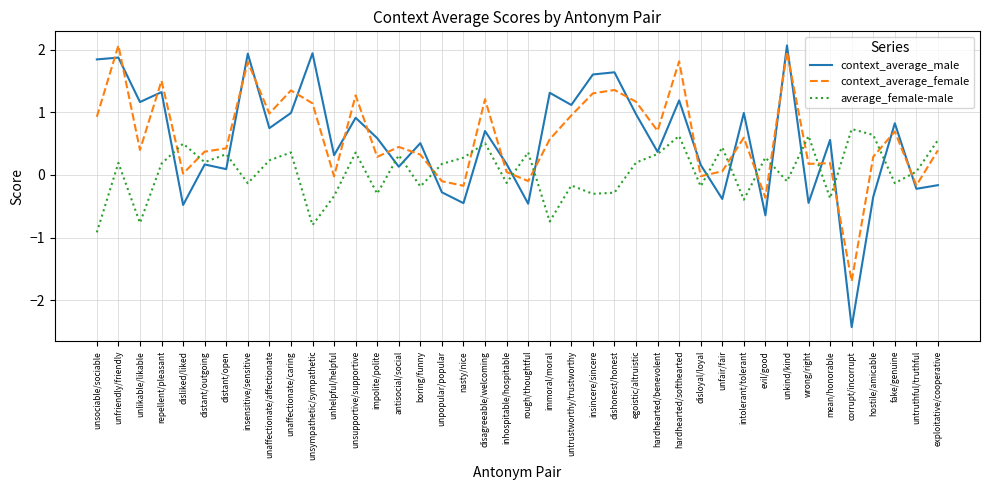

What is the approximate value of context_average_female at impolite/polite?

0.3